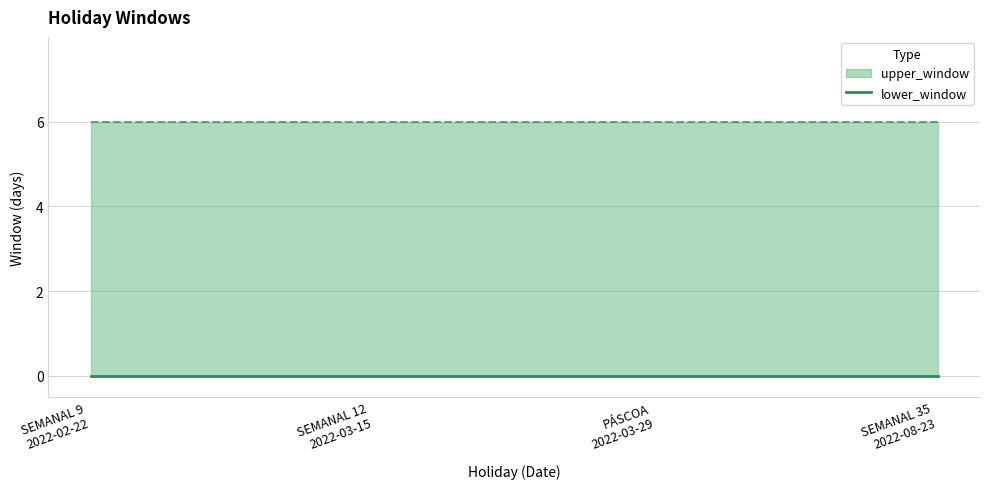

True or false: upper_window and lower_window cross at least once.

False